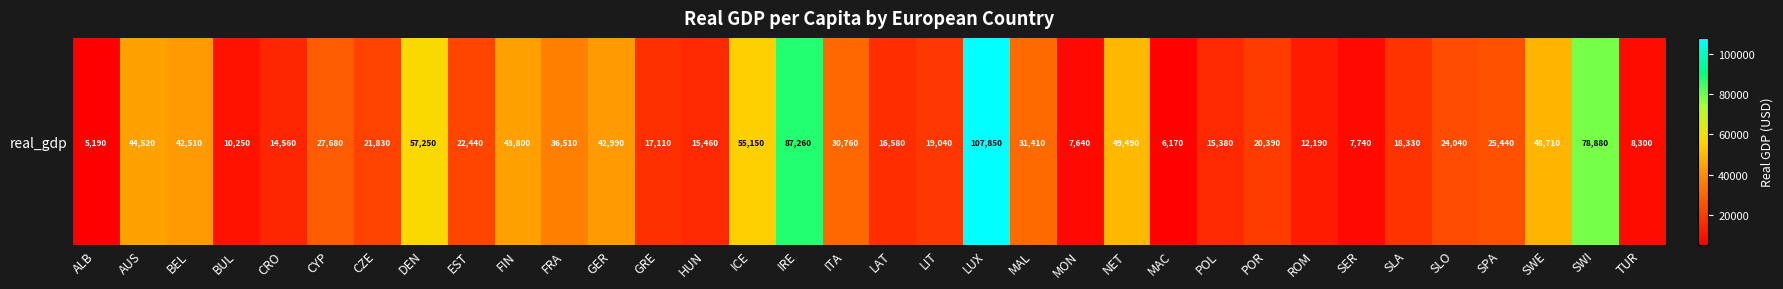

What is the approximate value at POL, to the nearest 10?

15380